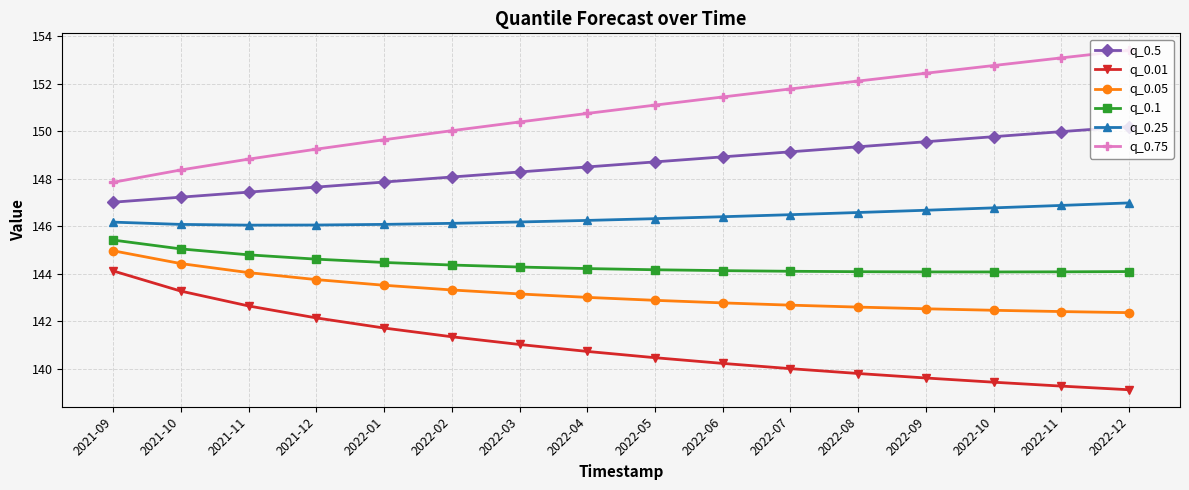

True or false: q_0.5 has a value of 147.0 at 2021-09.

True